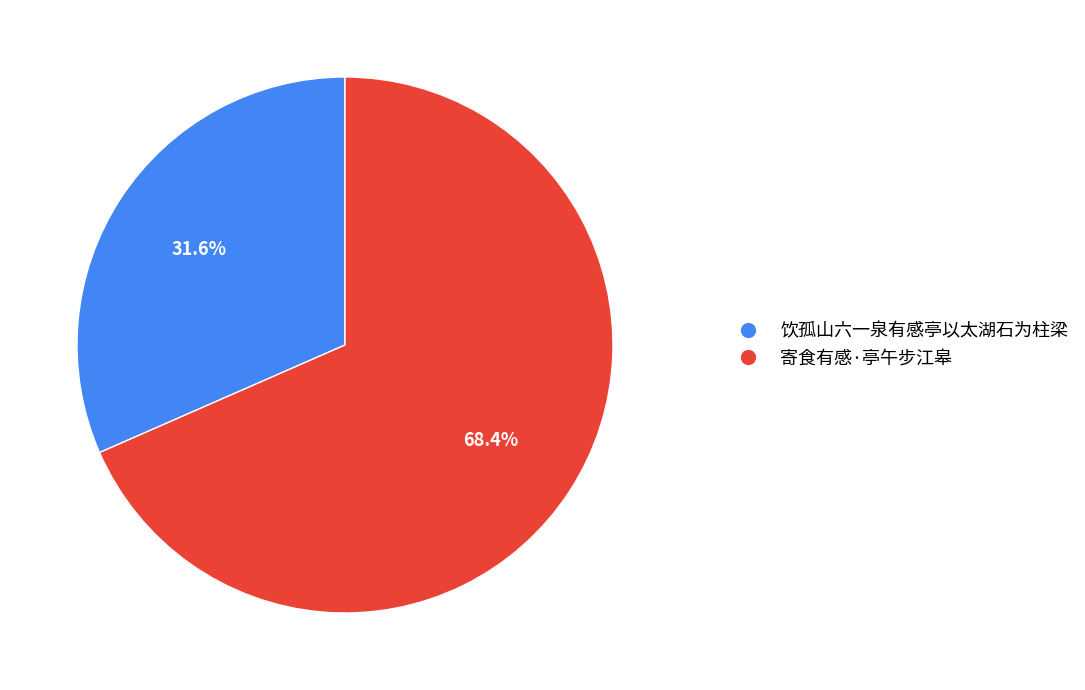

Count the number of slices in the pie.

2